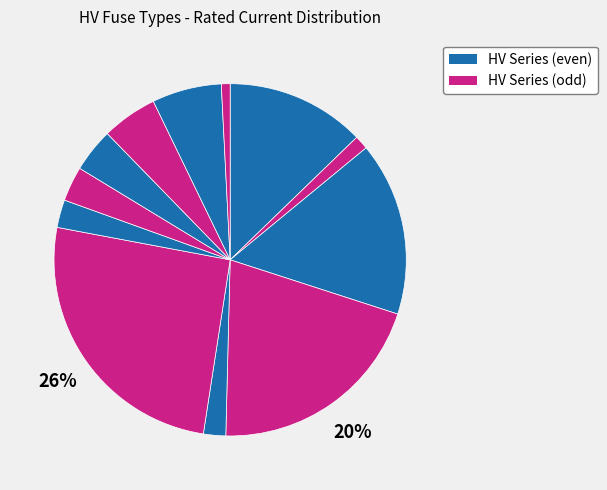

How many slices are in this pie chart?

12